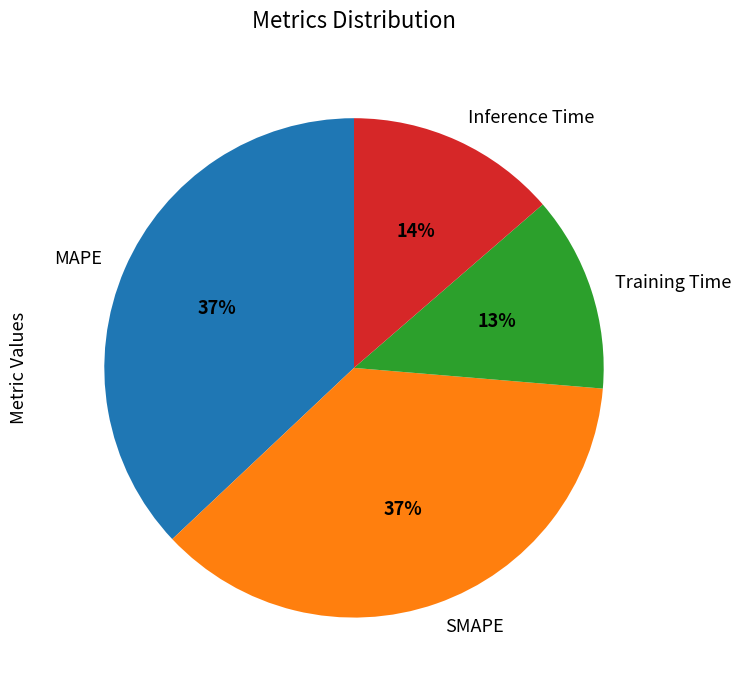

To the nearest percent, what percentage of the pie is Inference Time?

14%